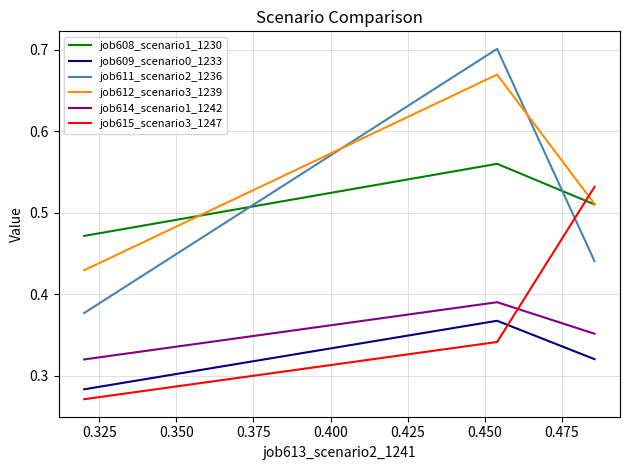

Which series has the largest total across all categories?

job612_scenario3_1239